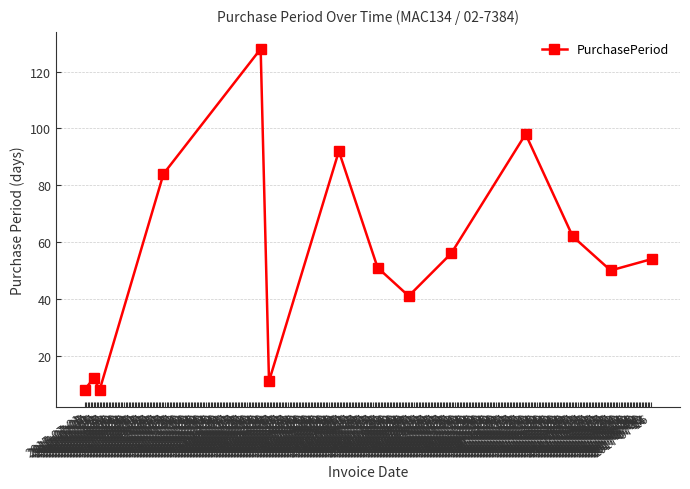

Reading right to left, list all the values displayed in this chart.

54	50	62	98	56	41	51	92	11	128	84	8	12	8